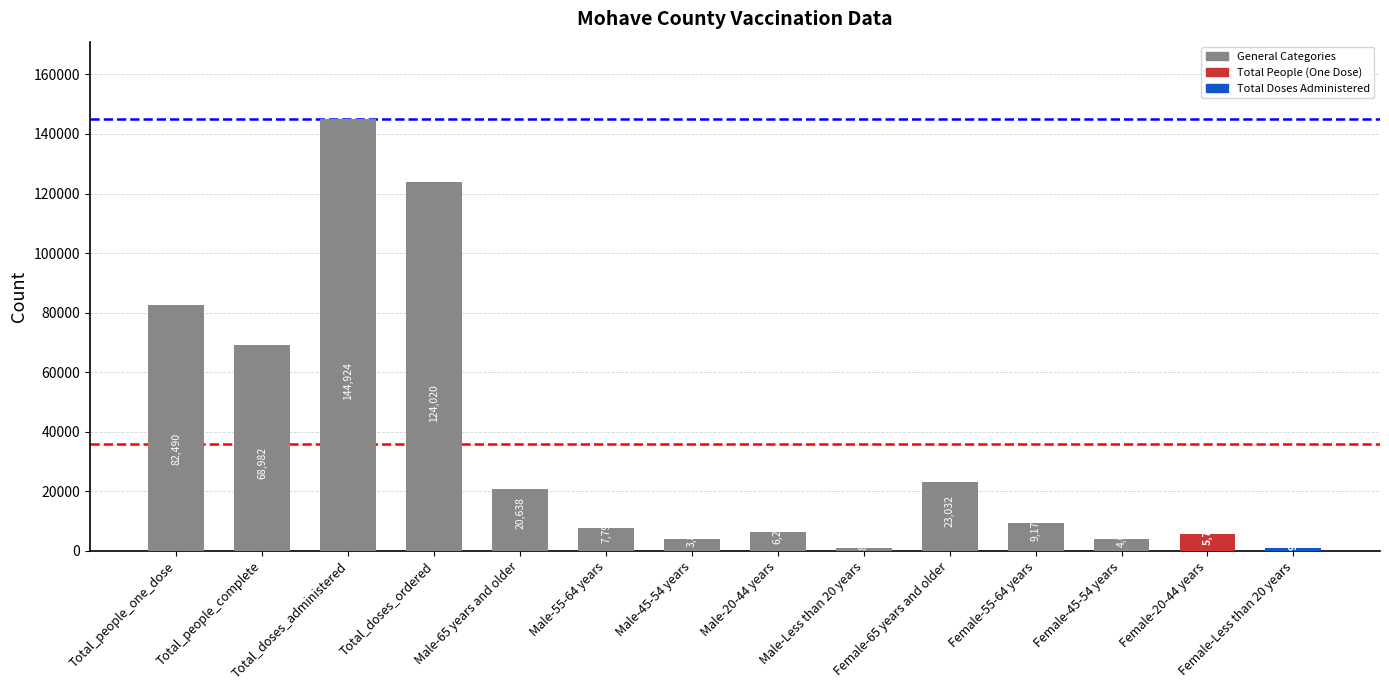

What is the difference between the values at Female-55-64 years and Total_people_one_dose?

73312